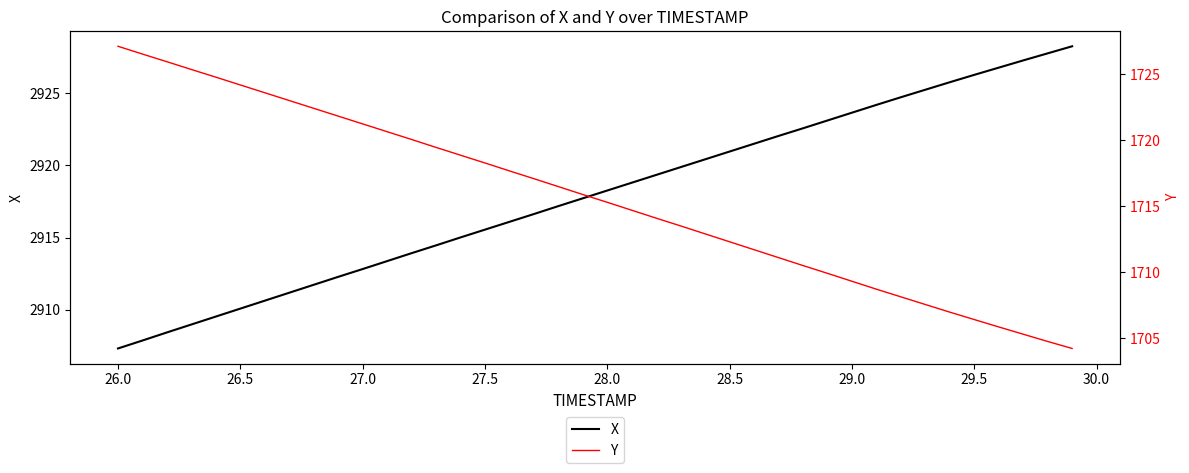

The X series shows 2907.3 at 26.0. True or false?

True